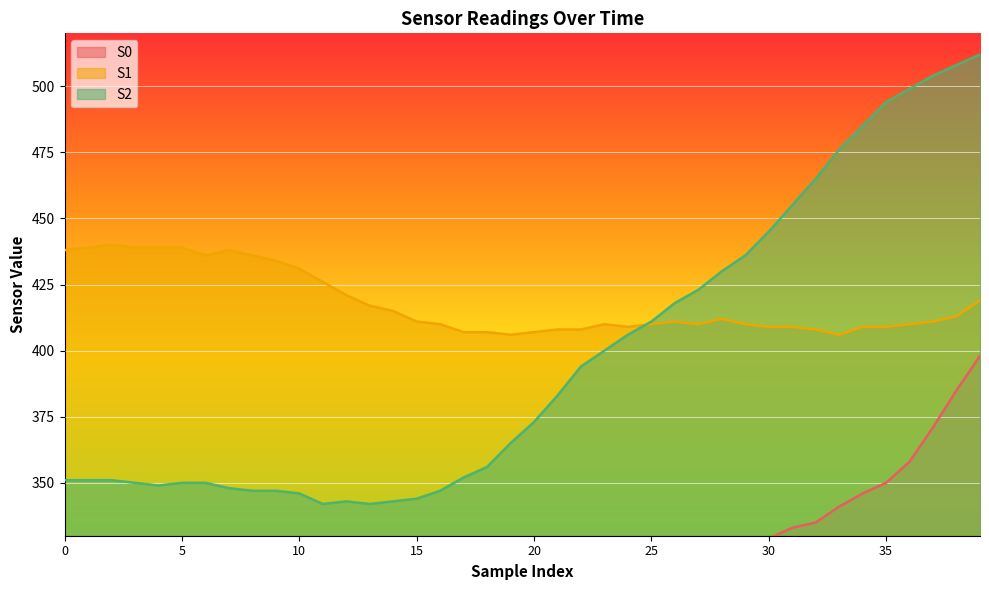

Between 8 and 19, which series saw the biggest shift?

S1